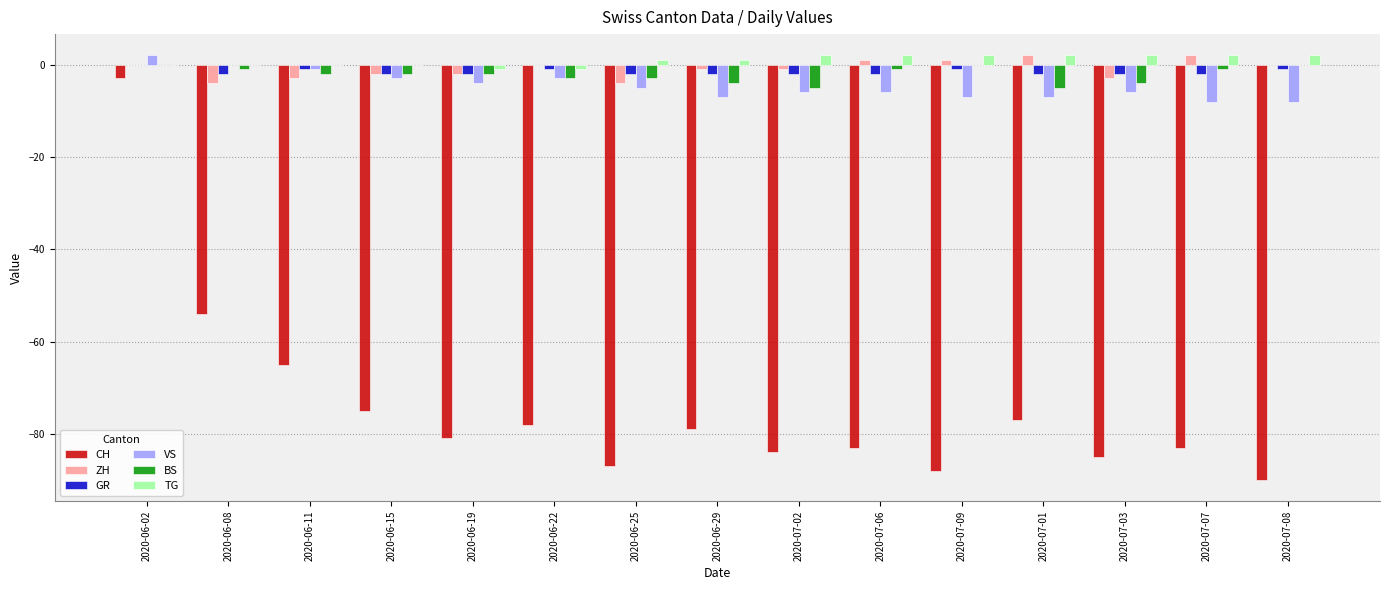

Which series changed the most between 2020-06-15 and 2020-07-09?

CH